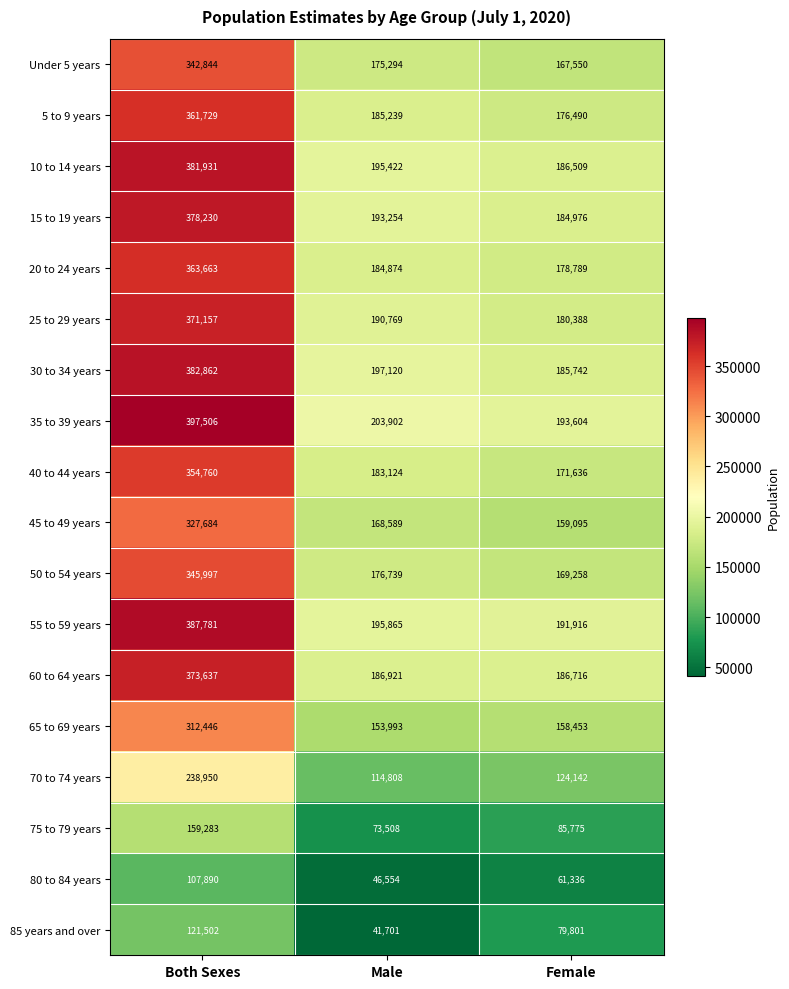

What is the difference between the maximum and minimum values in the 15 to 19 years series?

193254